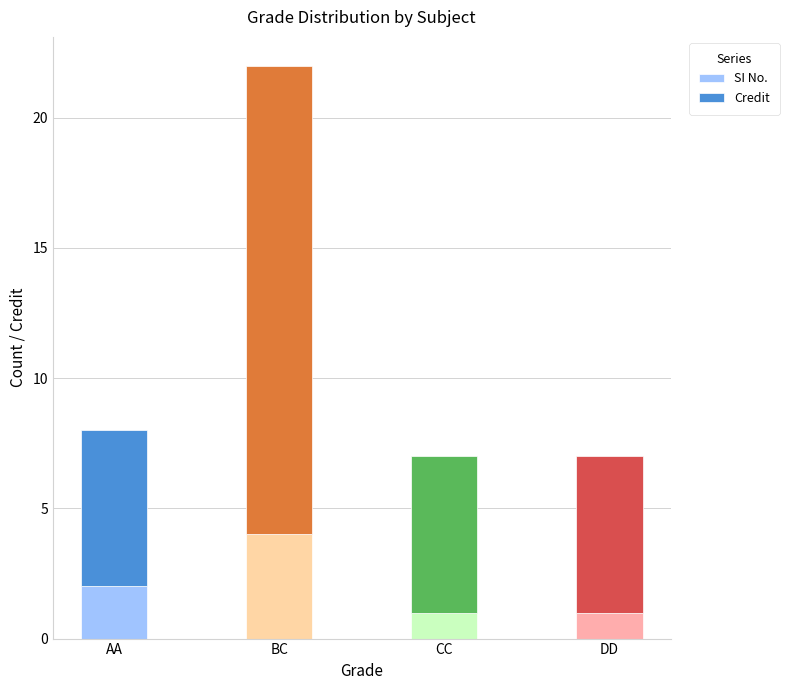

Reading left to right, transcribe the values for SI No..

AA=2	BC=4	CC=1	DD=1